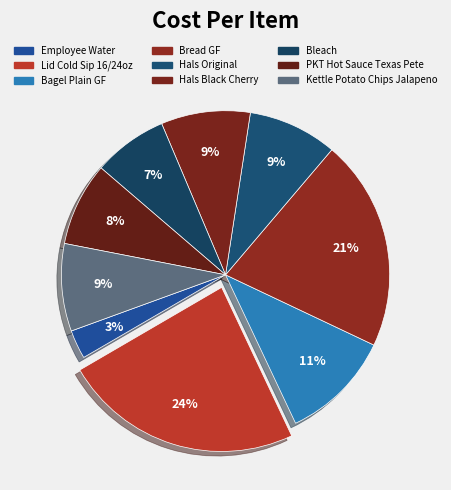

True or false: Hals Black Cherry accounts for 9% of the total.

True